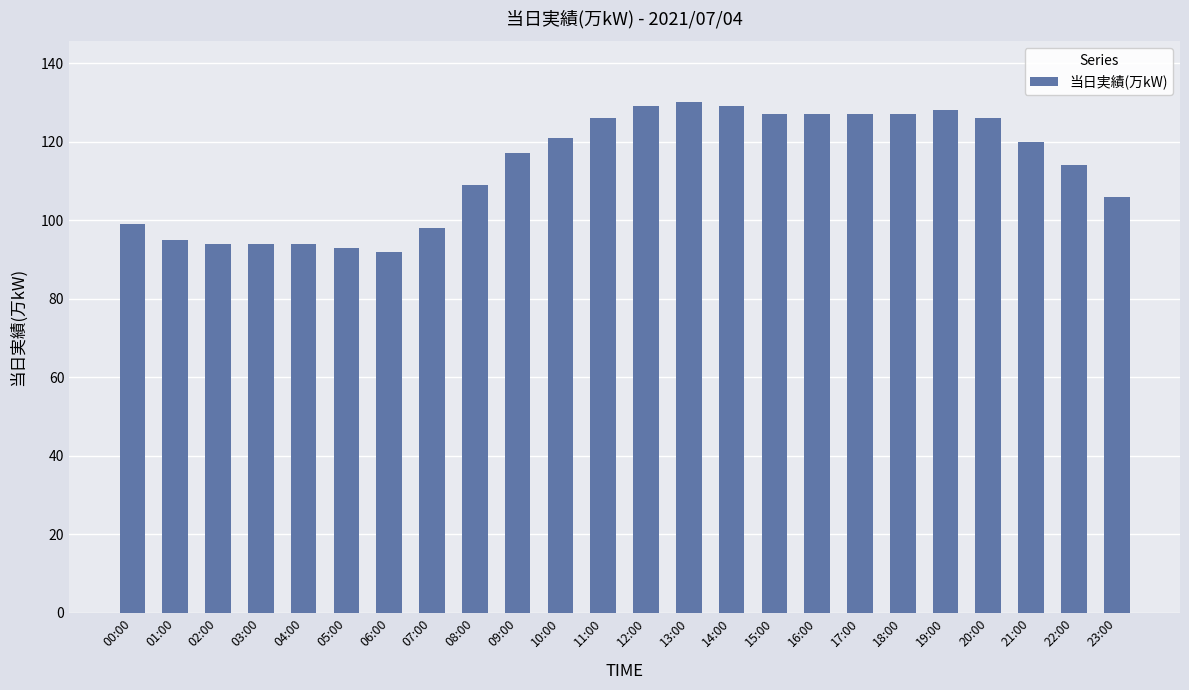

How many data points does each series have?

24